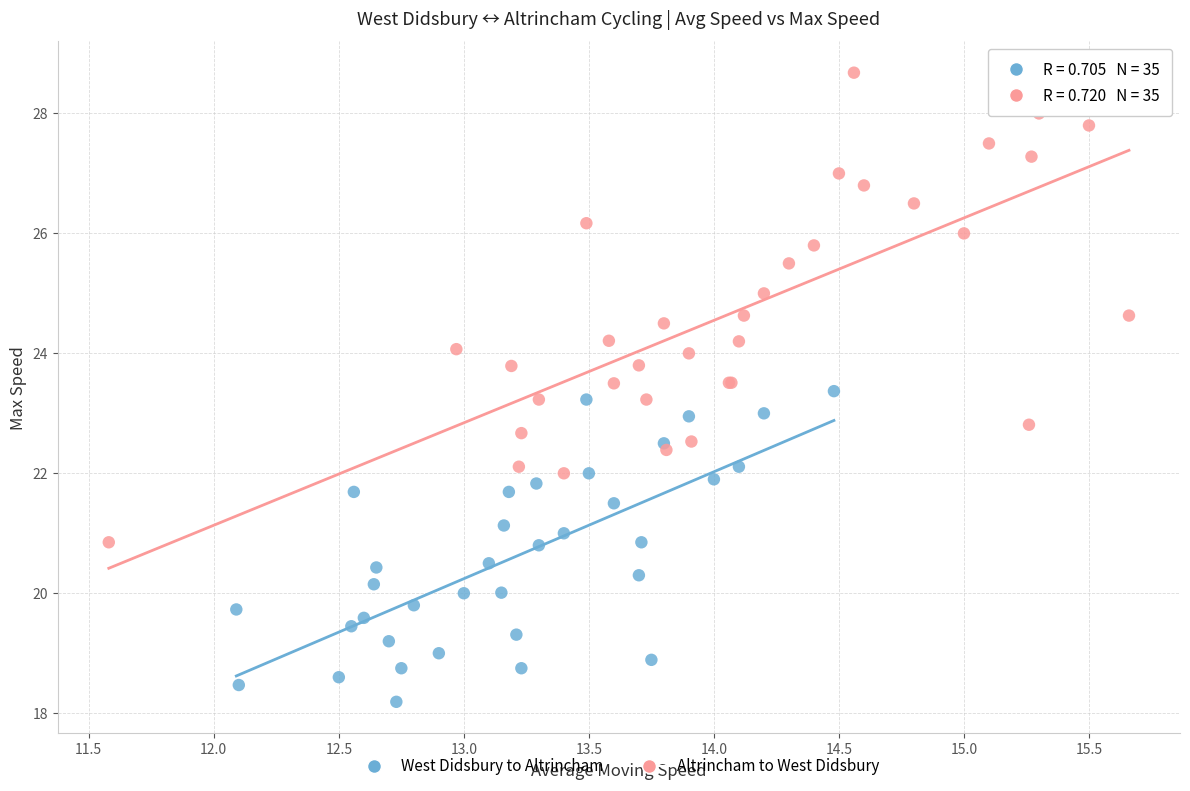

Which series reaches the maximum Y coordinate?

Altrincham to West Didsbury